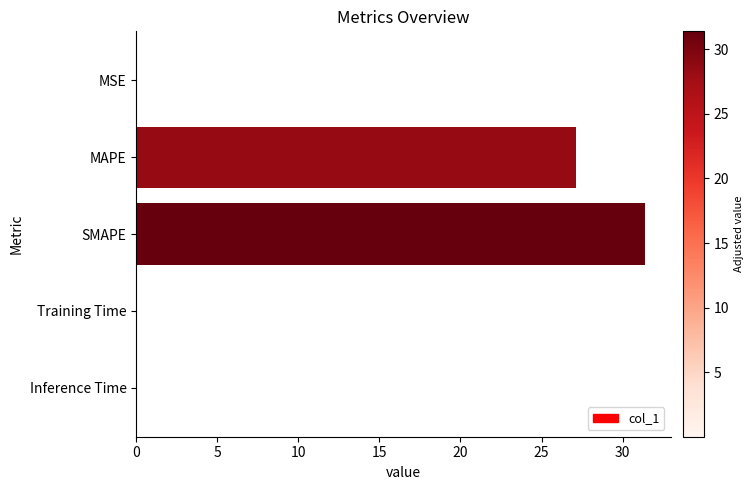

Between SMAPE and MSE, which is larger?

SMAPE